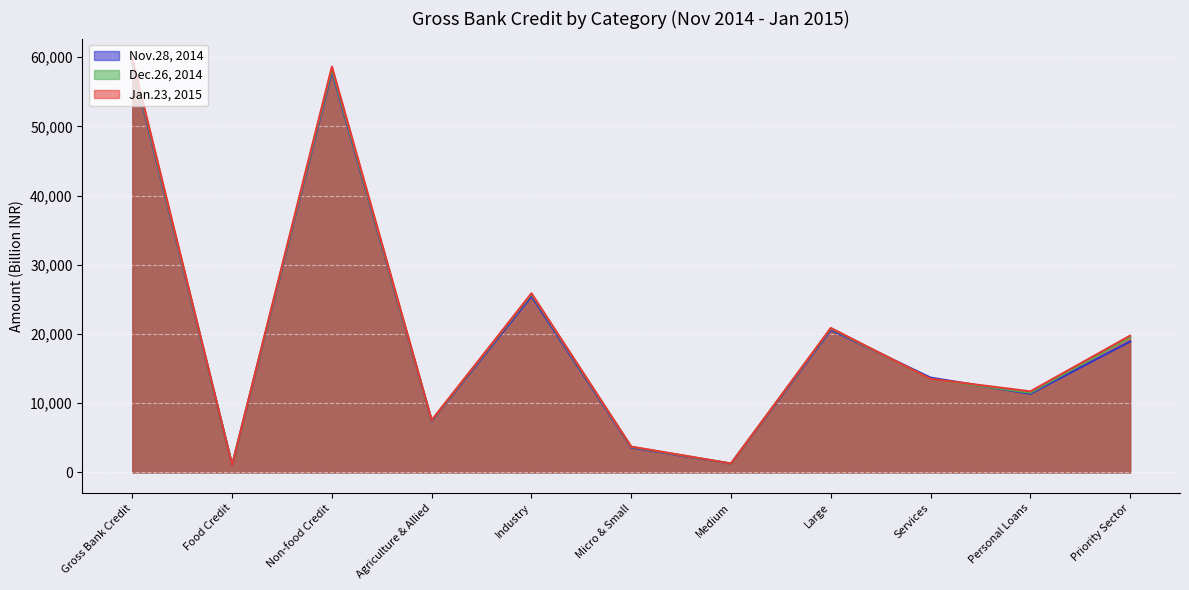

Count the number of data series in this chart.

3